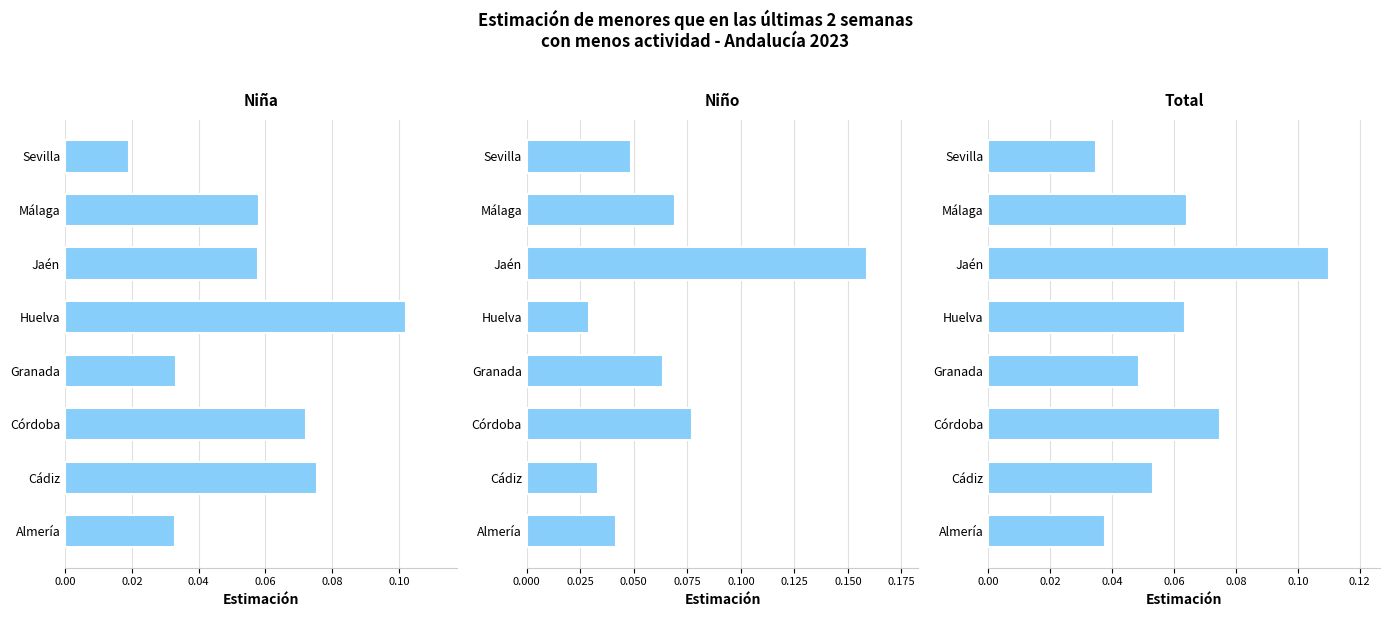

How many series are shown in this chart?

3